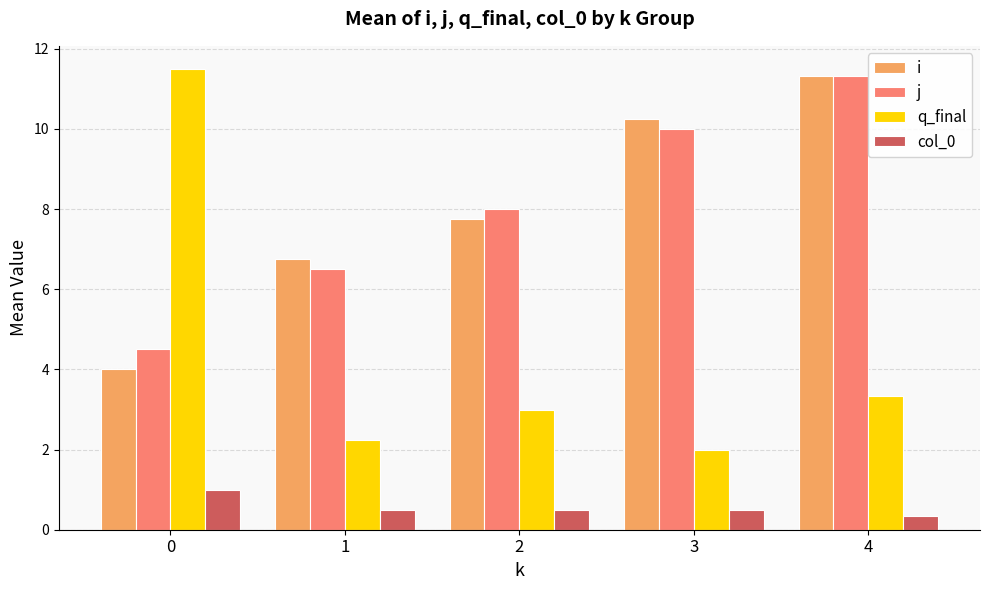

Is the value of j at 3 greater than the value of i at 1?

Yes